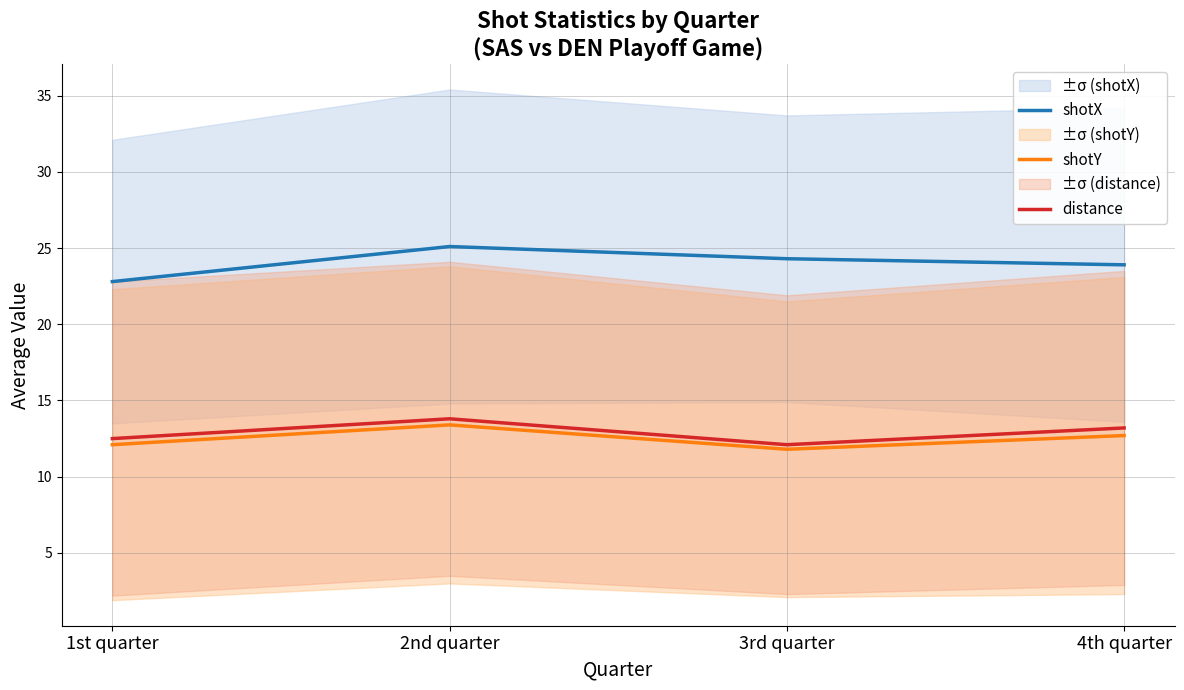

At 1st quarter, list the series in order from largest to smallest.

shotX, distance, shotY